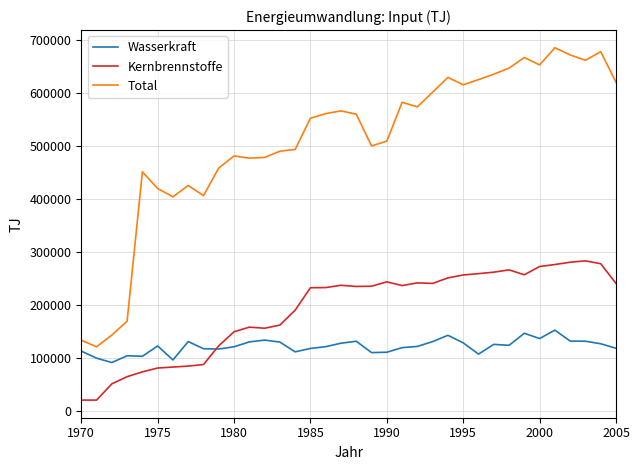

What is the highest value of the Wasserkraft series?

152140